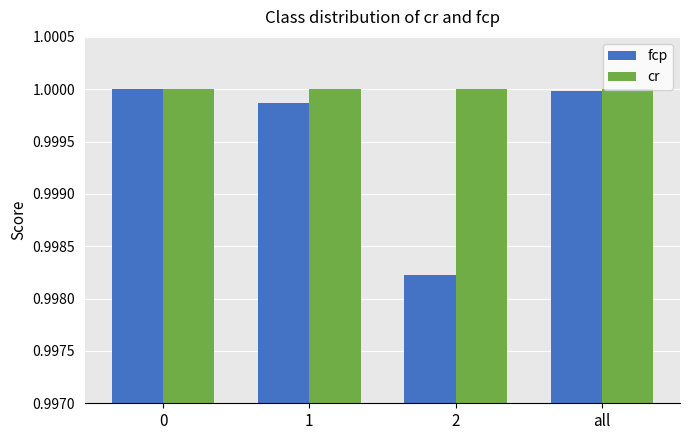

The value of fcp at 2 is 1.0. True or false?

True